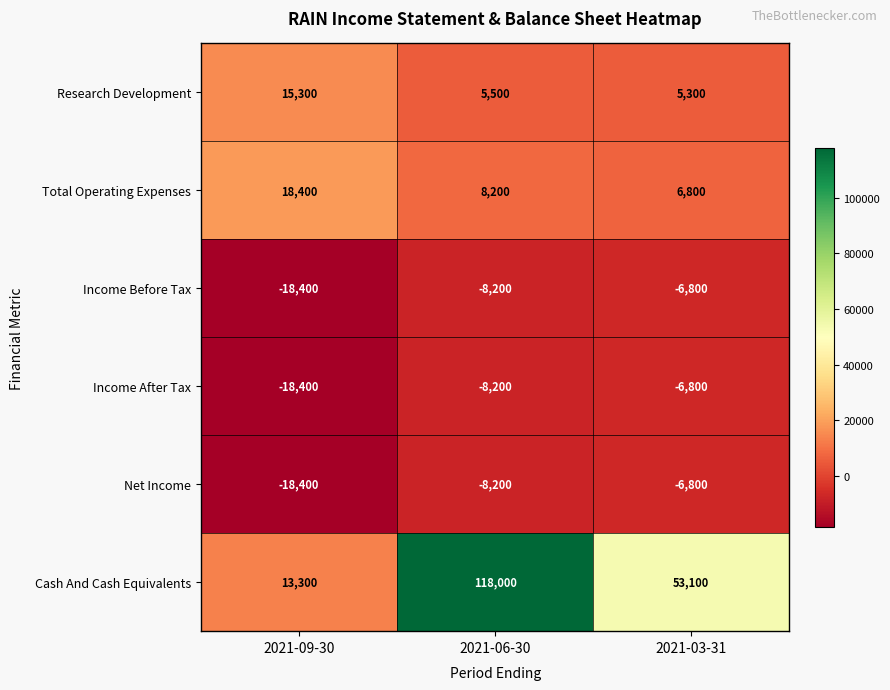

Count the Total Operating Expenses values in the range 6800 to 18400.

3